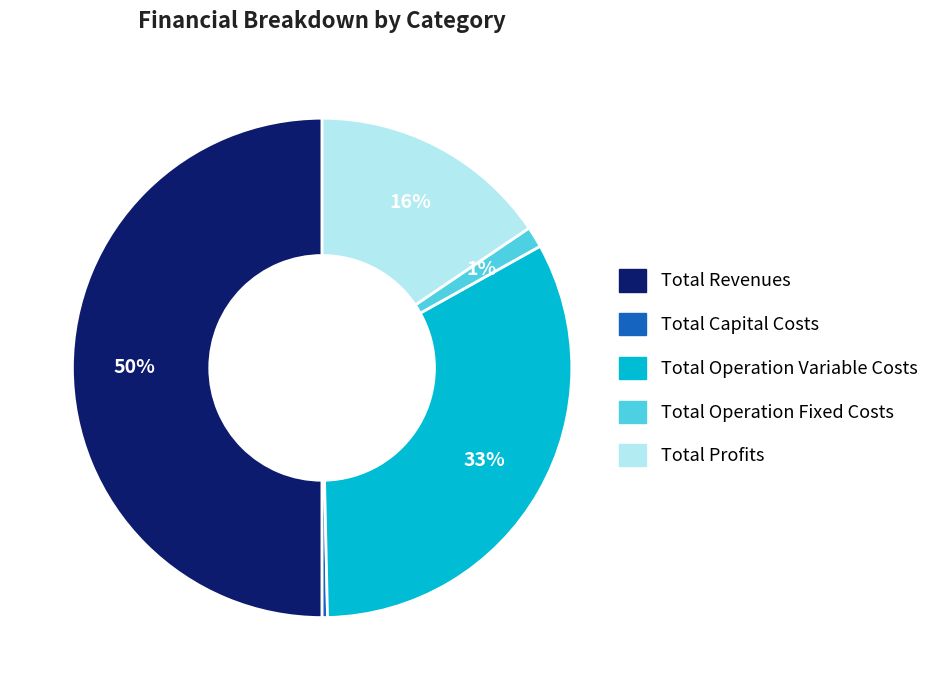

How many segments does this pie chart have?

5